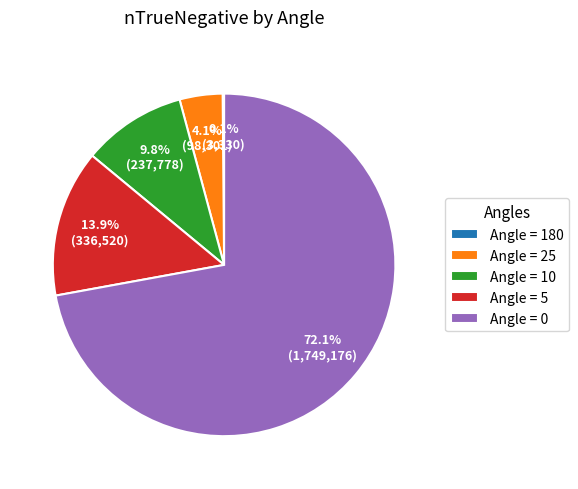

Is there any slice that represents more than half of the pie?

Yes